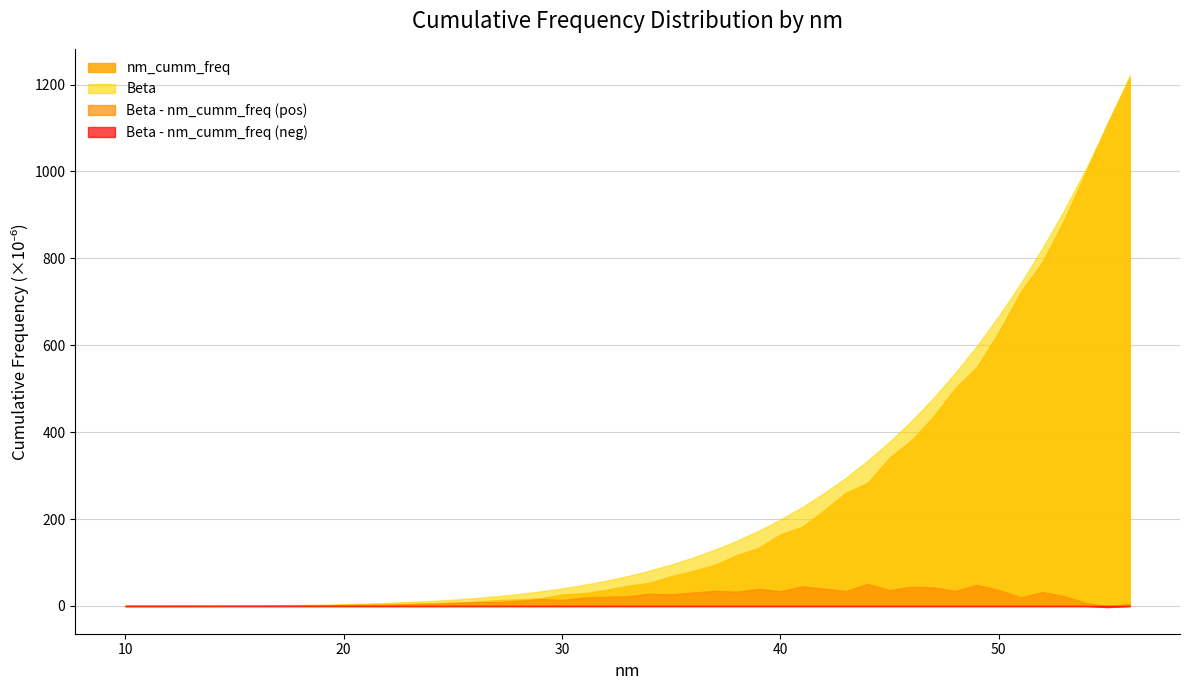

What is the highest value of the nm_cumm_freq series?

1216.1